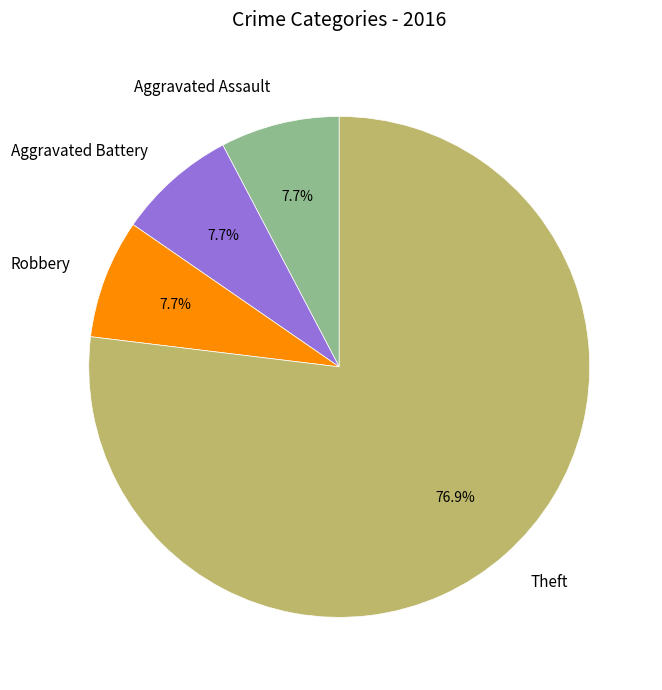

What is the largest slice in the pie chart?

Theft